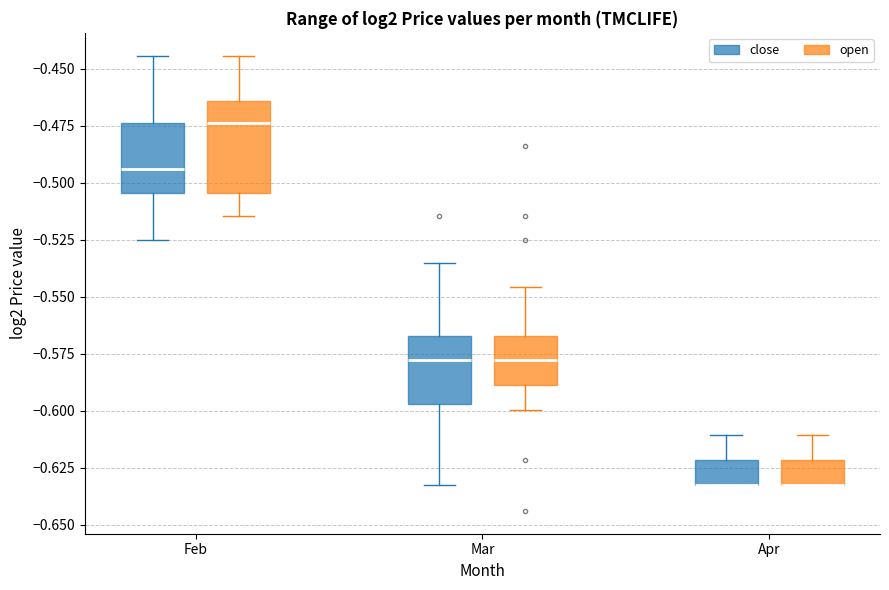

Comparing the boxes themselves (not the whiskers), which one is the tallest?

Feb (open)